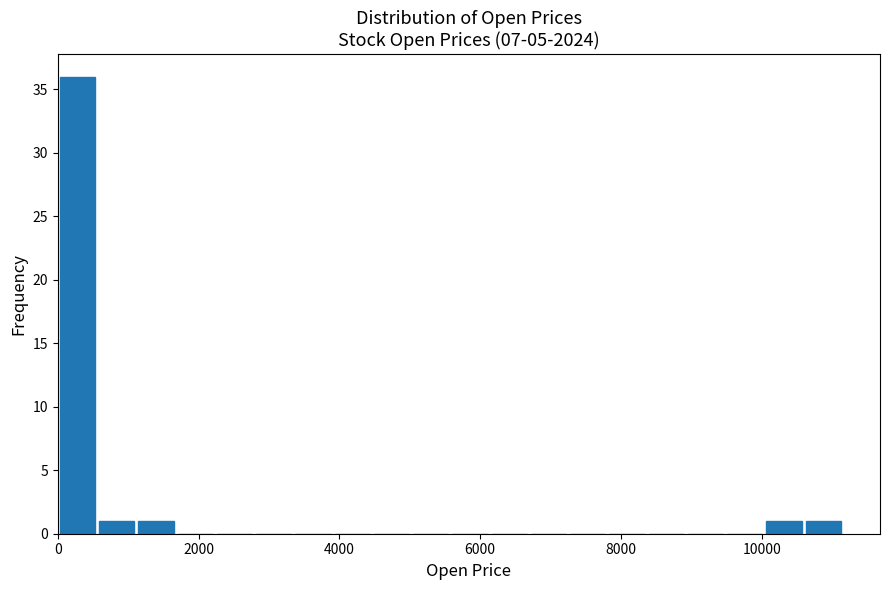

Around what value on the x-axis is the tallest bar? Give the approximate position of its centre, as read against the axis.

200